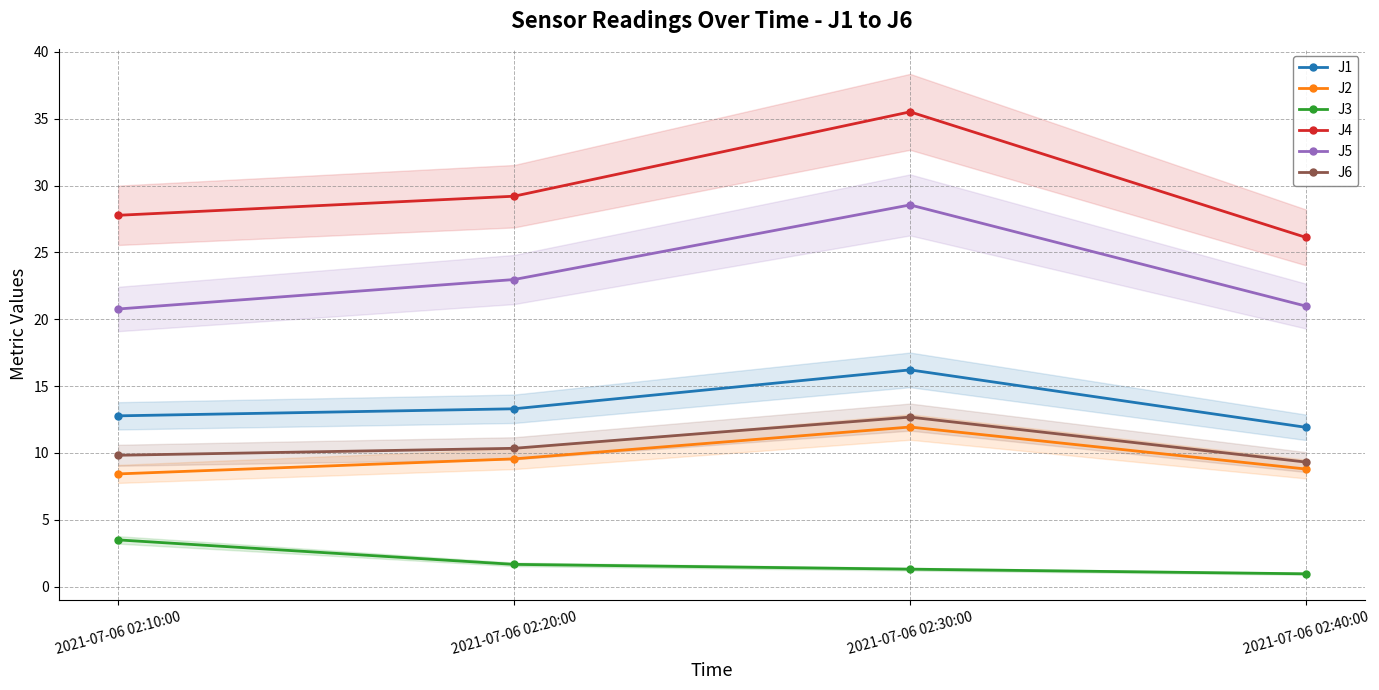

What is the sum of all J5 values?

93.3